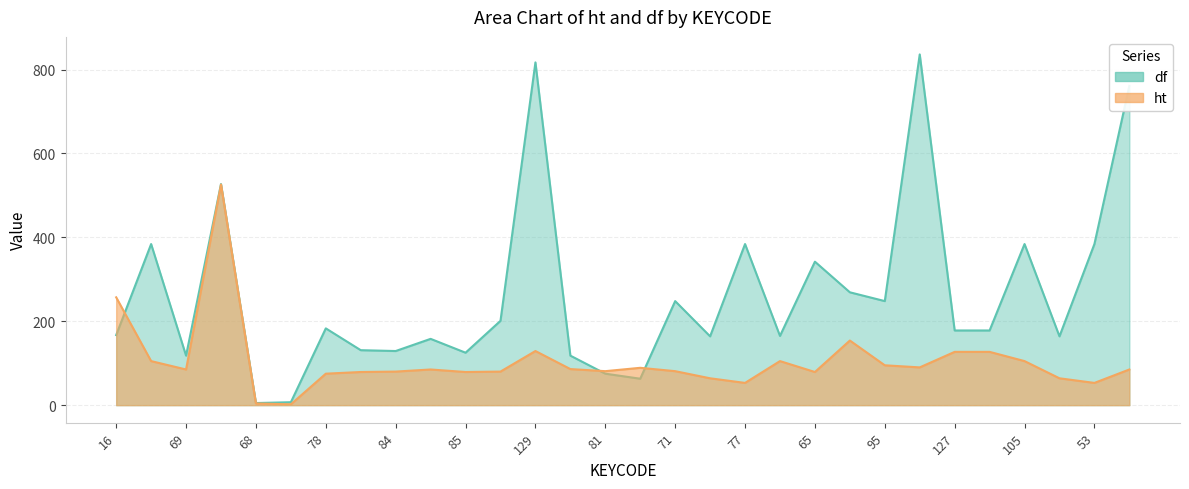

At which category does df reach its first local valley?

69